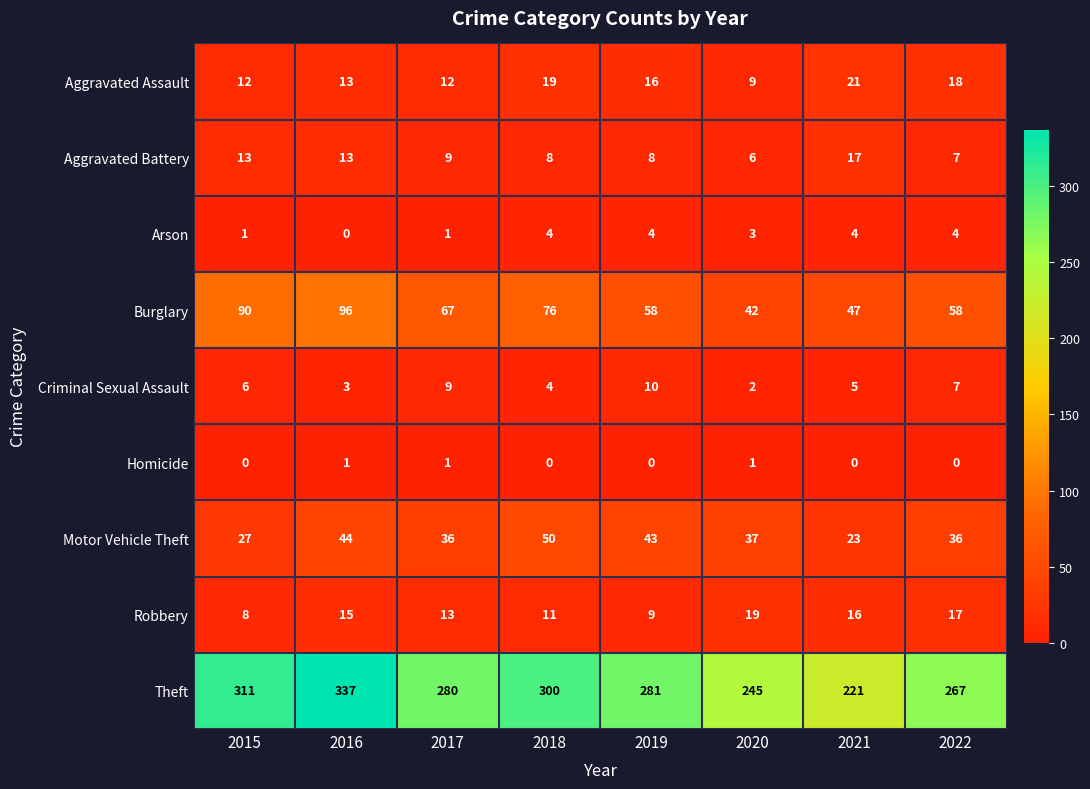

List the series in order of their peak value, highest first.

Theft, Burglary, Motor Vehicle Theft, Aggravated Assault, Robbery, Aggravated Battery, Criminal Sexual Assault, Arson, Homicide